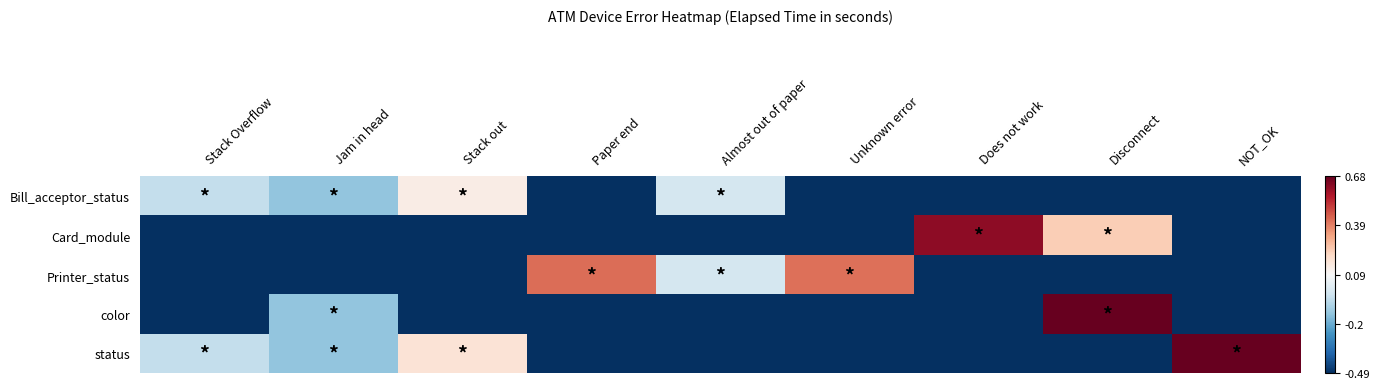

At which category does the chart reach its peak across all series?

Disconnect